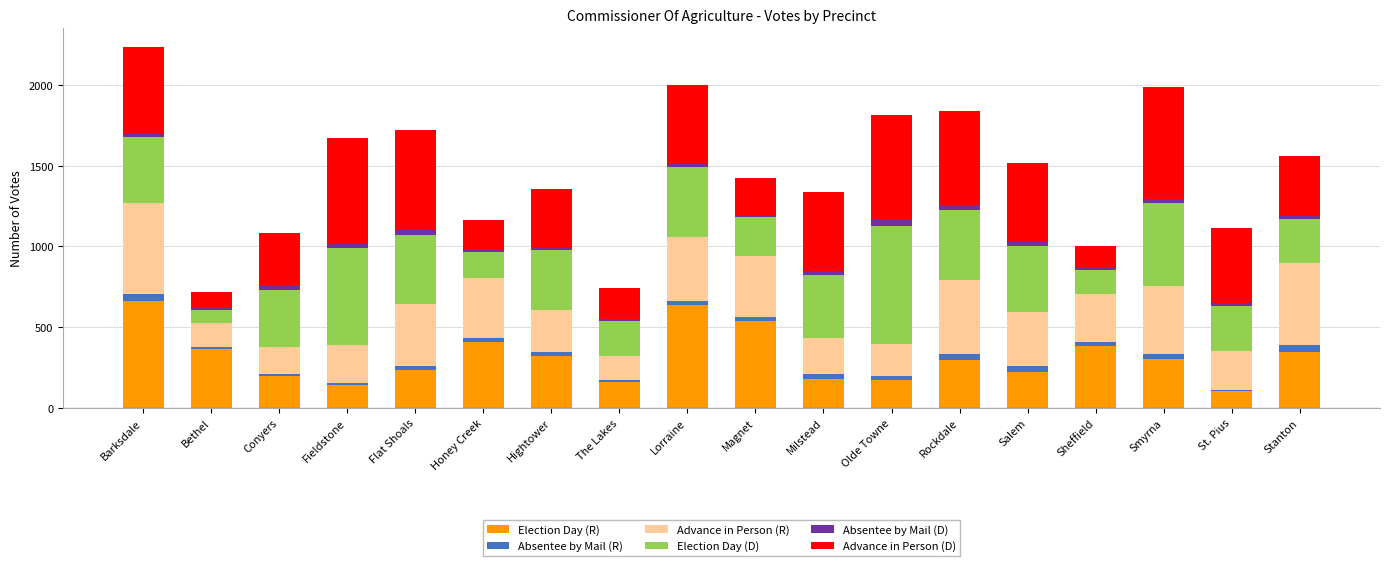

What is the maximum value for Election Day (R)?

664